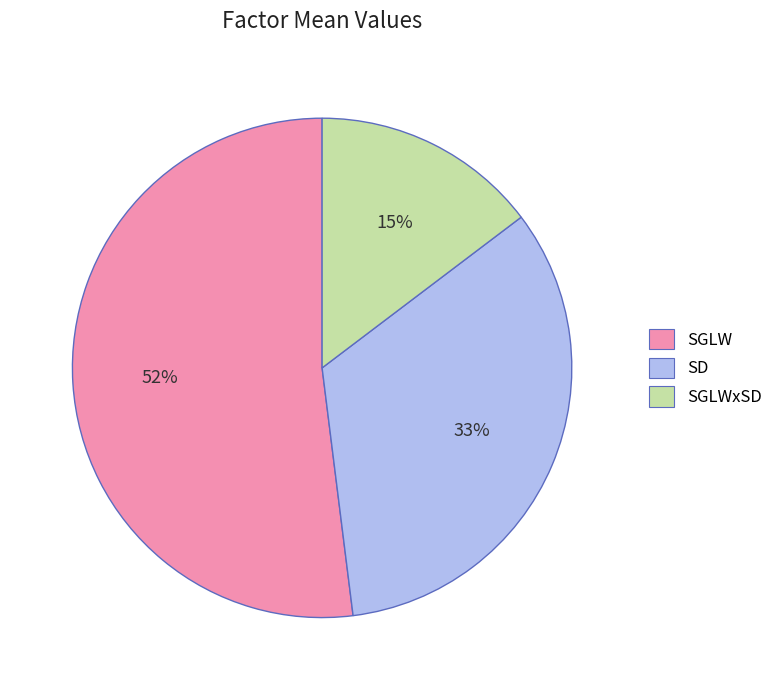

Does any single category account for the majority?

Yes